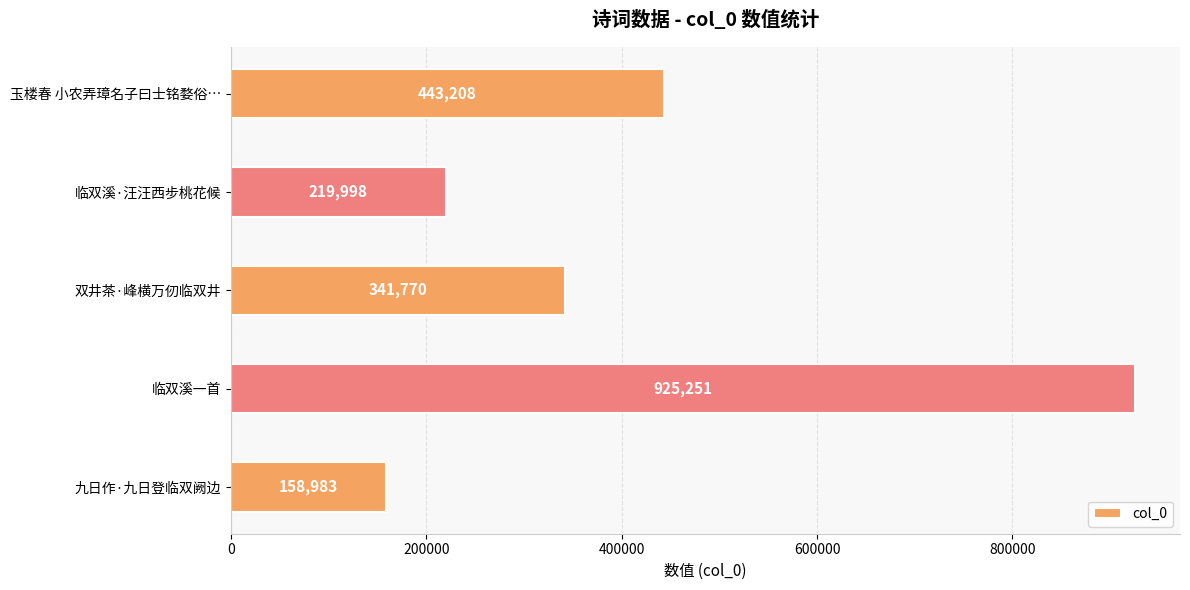

Does the chart contain any negative values?

No